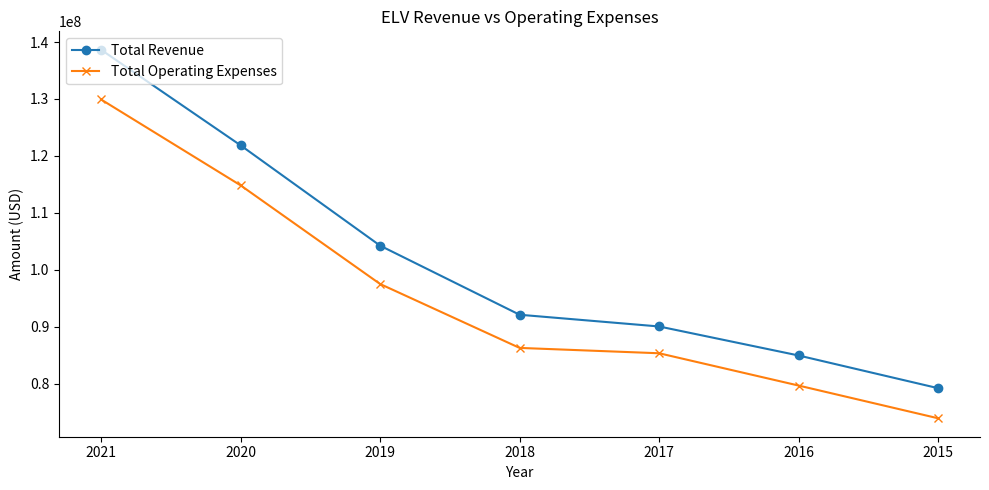

At how many categories does at least one series exceed 77642551?

7